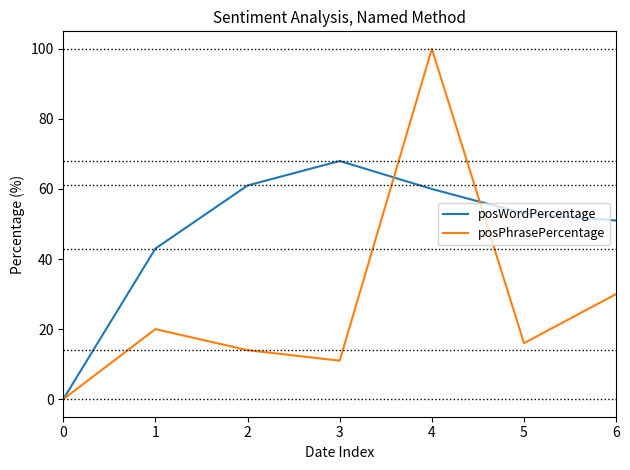

Reading left to right, transcribe all the data shown in this chart.

posWordPercentage: 0	43	61	68	60	53	51
posPhrasePercentage: 0	20	14	11	100	16	30